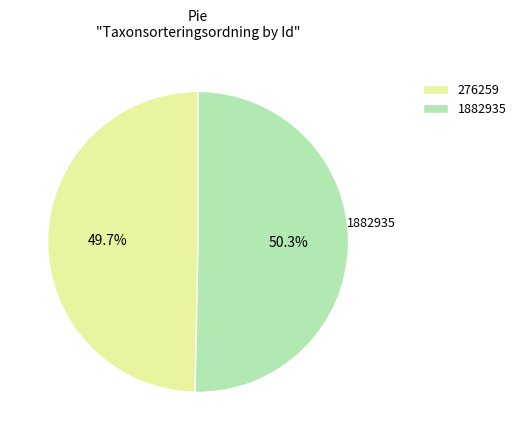

Which slice is the smallest?

276259